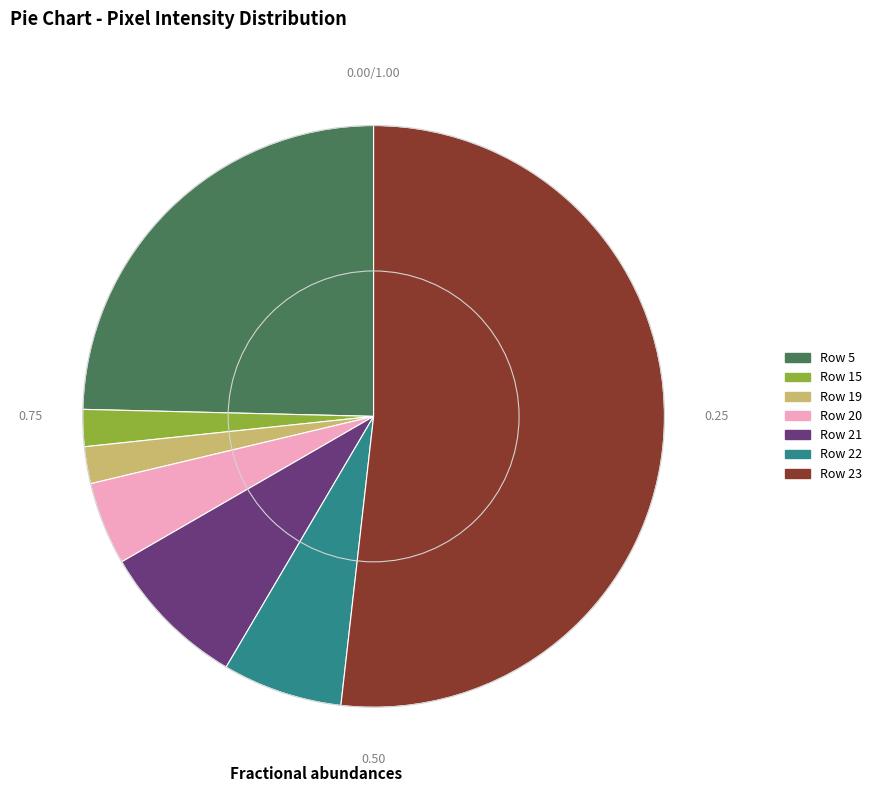

Is there a majority slice in this chart?

Yes